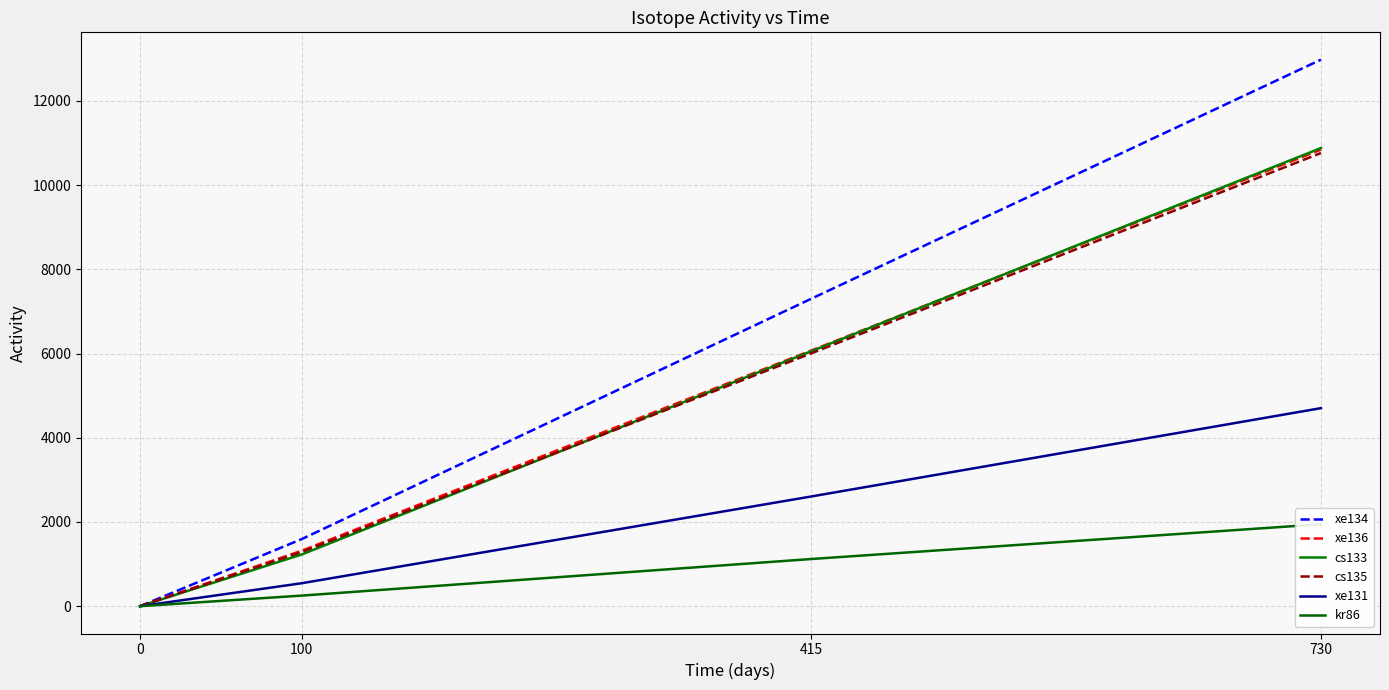

True or false: cs135 has more than 0 interior local peaks.

False